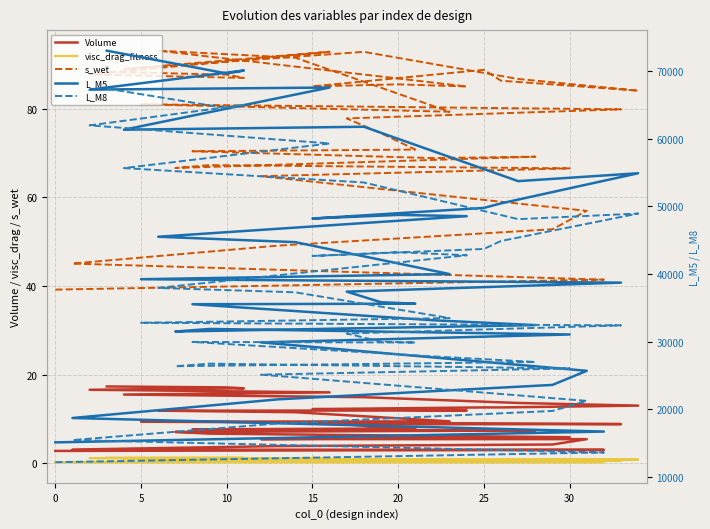

The value of L_M5 at 32 is 113642.6. True or false?

False